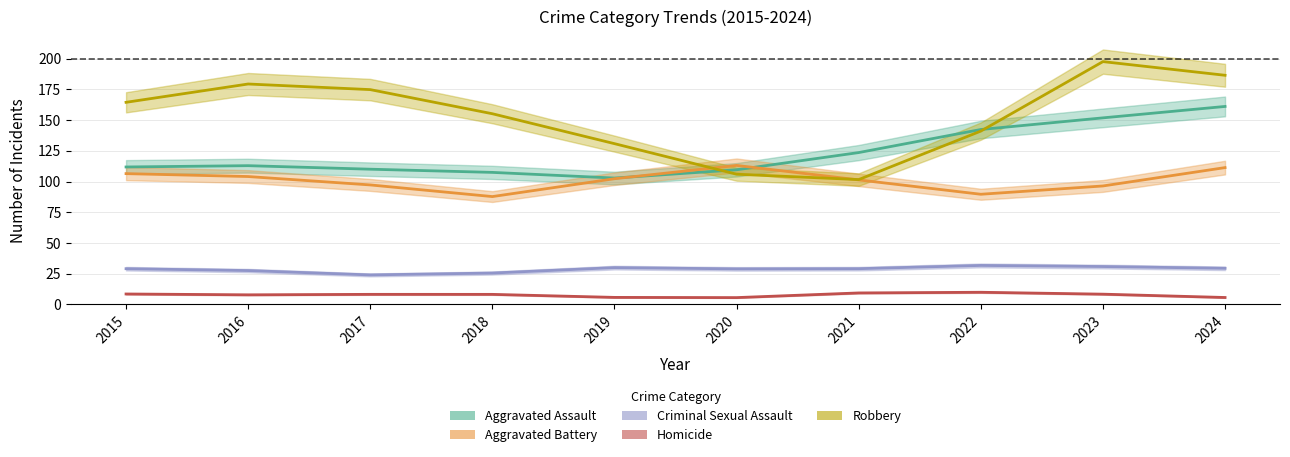

What are all the series names shown in the legend?

Aggravated Assault, Aggravated Battery, Criminal Sexual Assault, Homicide, Robbery